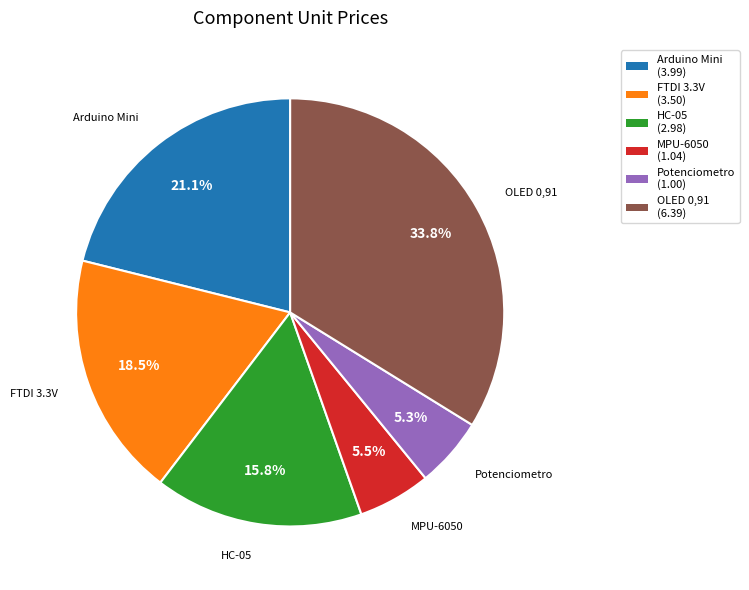

Is there any slice that represents more than half of the pie?

No